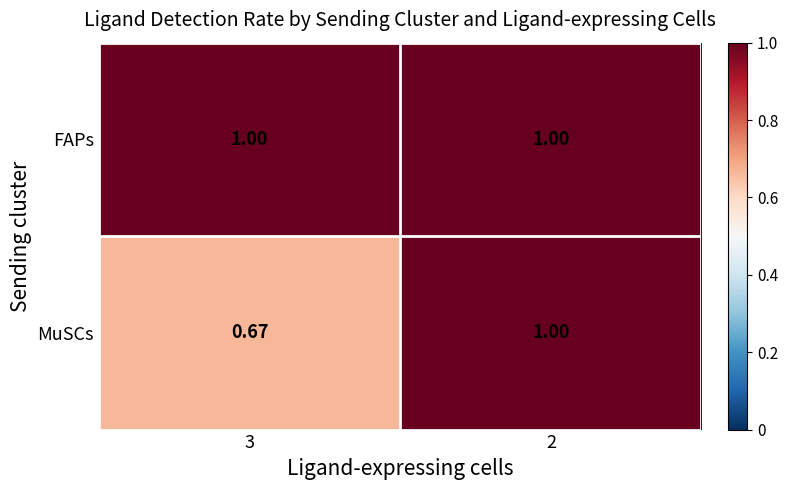

Which series has the largest total across all categories?

FAPs